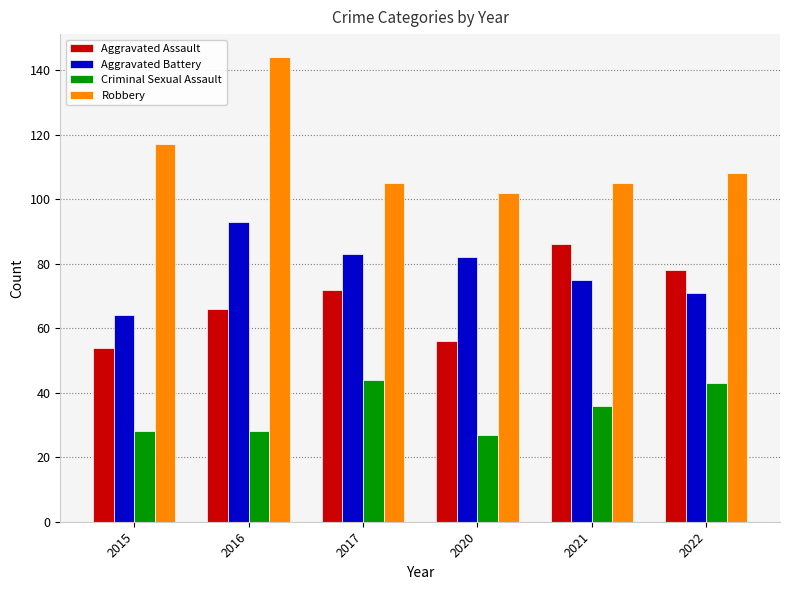

How many groups of bars are there?

6